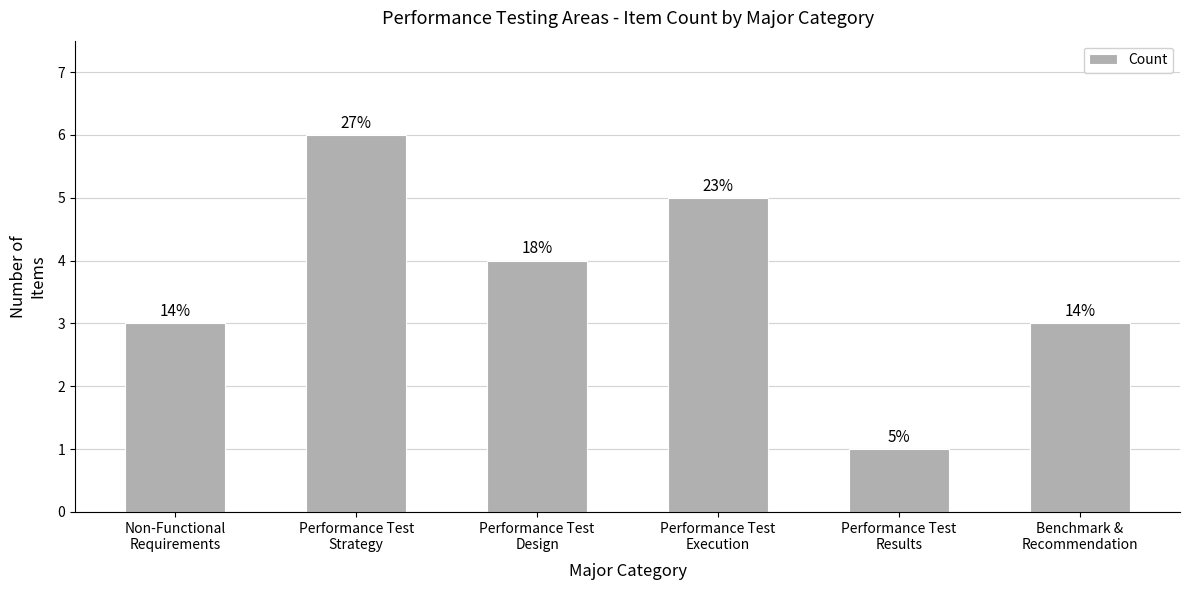

The value at Performance Test
Results is 0. True or false?

False